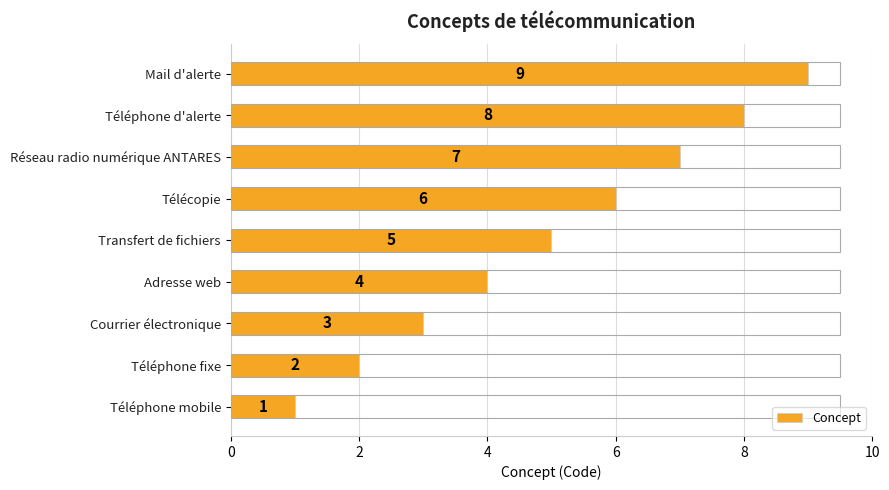

What is the difference between the maximum and minimum values?

8